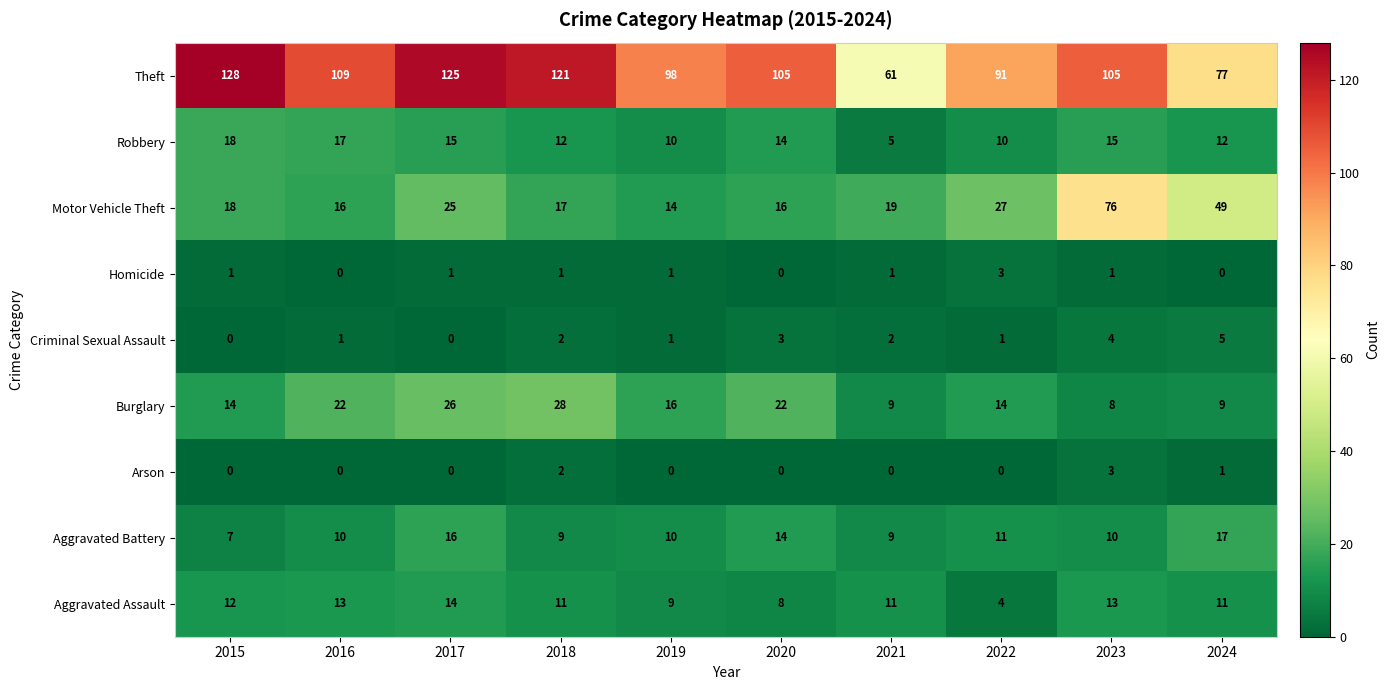

At which category is the sum across all series the highest?

2023